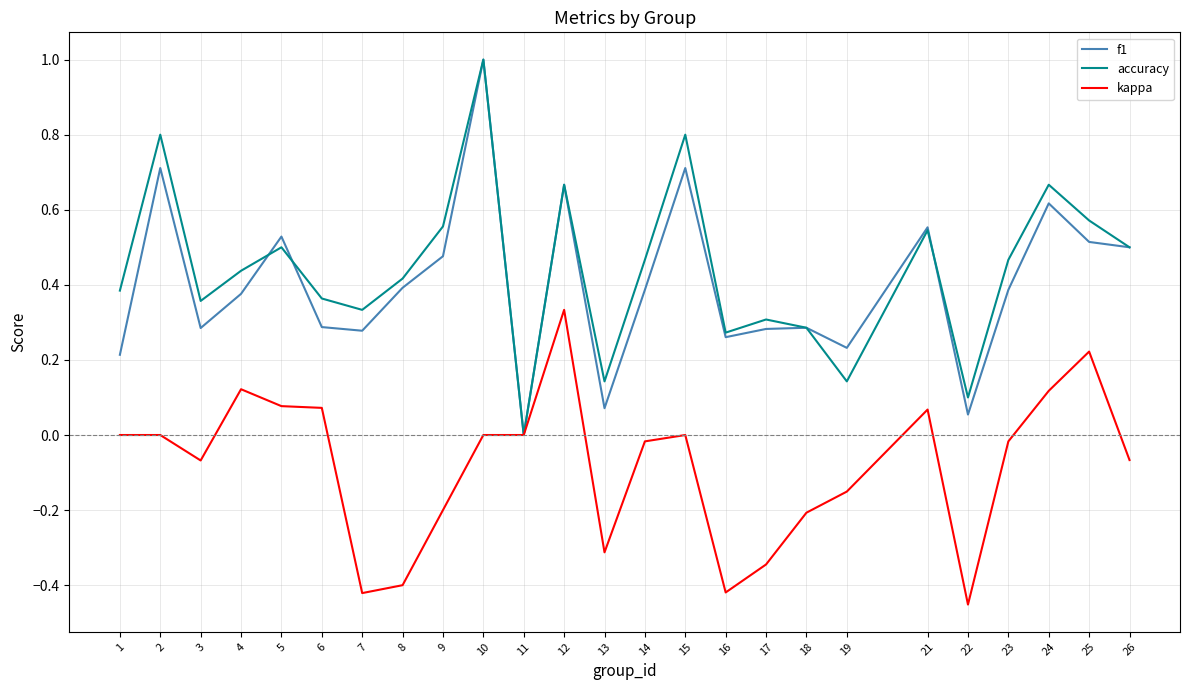

Where is accuracy nearest to the value 0?

11